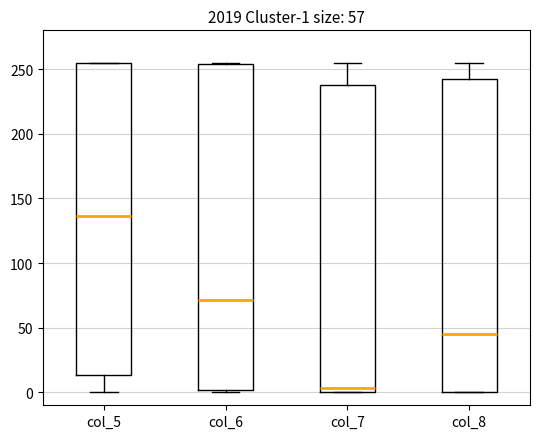

Comparing the boxes themselves (not the whiskers), which one is the tallest?

col_6